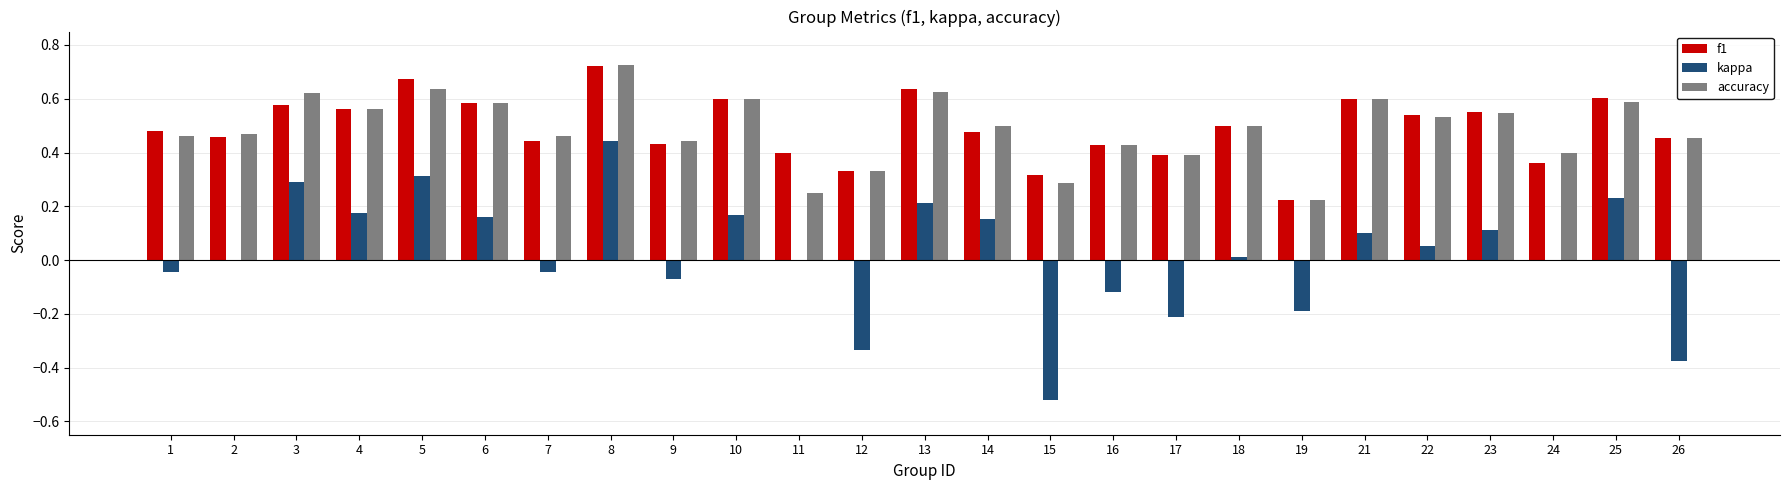

Which series changed the most between 4 and 17?

kappa